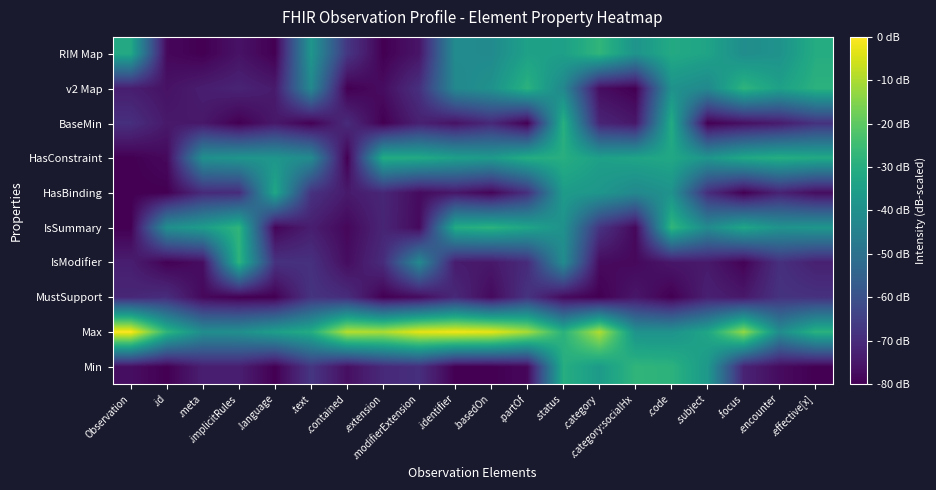

Reading right to left, what are all the values shown in this chart?

Min: .effective[x]=-80.0	.encounter=-77.5	.focus=-72.2	.subject=-37.1	.code=-28.5	.category:socialHx=-27.6	.category=-36.3	.status=-30.1	.partOf=-78.4	.basedOn=-80.0	.identifier=-80.0	.modifierExtension=-69.2	.extension=-70.6	.contained=-76.8	.text=-67.5	.language=-80.0	.implicitRules=-73.3	.meta=-73.2	.id=-80.0	Observation=-77.0
Max: .effective[x]=-28.6	.encounter=-41.2	.focus=-12.7	.subject=-32.9	.code=-39.2	.category:socialHx=-39.0	.category=-9.4	.status=-28.7	.partOf=-10.4	.basedOn=-2.8	.identifier=-1.6	.modifierExtension=-3.0	.extension=-9.8	.contained=-8.7	.text=-30.6	.language=-35.1	.implicitRules=-40.3	.meta=-40.8	.id=-27.5	Observation=0.0
MustSupport: .effective[x]=-68.6	.encounter=-68.2	.focus=-74.8	.subject=-72.9	.code=-80.0	.category:socialHx=-75.0	.category=-80.0	.status=-77.9	.partOf=-68.1	.basedOn=-78.0	.identifier=-70.8	.modifierExtension=-77.7	.extension=-80.0	.contained=-69.7	.text=-68.0	.language=-80.0	.implicitRules=-80.0	.meta=-78.3	.id=-69.7	Observation=-71.3
IsModifier: .effective[x]=-72.9	.encounter=-69.0	.focus=-79.4	.subject=-74.4	.code=-75.2	.category:socialHx=-78.2	.category=-77.6	.status=-41.2	.partOf=-70.1	.basedOn=-74.9	.identifier=-74.0	.modifierExtension=-42.0	.extension=-70.0	.contained=-77.3	.text=-68.7	.language=-68.5	.implicitRules=-27.8	.meta=-77.1	.id=-79.6	Observation=-73.4
IsSummary: .effective[x]=-37.6	.encounter=-38.9	.focus=-32.7	.subject=-41.6	.code=-27.2	.category:socialHx=-78.4	.category=-67.9	.status=-39.4	.partOf=-32.9	.basedOn=-28.5	.identifier=-30.7	.modifierExtension=-78.0	.extension=-71.7	.contained=-78.5	.text=-73.4	.language=-78.9	.implicitRules=-27.5	.meta=-35.7	.id=-40.1	Observation=-80.0
HasBinding: .effective[x]=-77.4	.encounter=-72.4	.focus=-80.0	.subject=-69.6	.code=-39.1	.category:socialHx=-42.4	.category=-37.8	.status=-36.2	.partOf=-69.1	.basedOn=-79.0	.identifier=-75.1	.modifierExtension=-77.8	.extension=-71.3	.contained=-74.3	.text=-68.3	.language=-32.4	.implicitRules=-70.1	.meta=-70.4	.id=-80.0	Observation=-80.0
HasConstraint: .effective[x]=-31.4	.encounter=-29.9	.focus=-31.9	.subject=-37.9	.code=-32.2	.category:socialHx=-33.2	.category=-34.7	.status=-29.9	.partOf=-30.1	.basedOn=-36.4	.identifier=-34.6	.modifierExtension=-31.3	.extension=-30.7	.contained=-80.0	.text=-41.6	.language=-38.0	.implicitRules=-38.1	.meta=-39.8	.id=-78.1	Observation=-80.0
BaseMin: .effective[x]=-68.6	.encounter=-74.1	.focus=-76.8	.subject=-80.0	.code=-30.8	.category:socialHx=-75.0	.category=-71.8	.status=-29.2	.partOf=-80.0	.basedOn=-70.9	.identifier=-76.2	.modifierExtension=-72.8	.extension=-80.0	.contained=-70.2	.text=-79.9	.language=-74.7	.implicitRules=-80.0	.meta=-74.8	.id=-74.6	Observation=-69.1
v2 Map: .effective[x]=-28.8	.encounter=-34.5	.focus=-28.0	.subject=-42.3	.code=-39.2	.category:socialHx=-80.0	.category=-77.2	.status=-42.9	.partOf=-28.7	.basedOn=-39.3	.identifier=-42.6	.modifierExtension=-68.8	.extension=-77.3	.contained=-80.0	.text=-42.3	.language=-74.3	.implicitRules=-72.1	.meta=-73.5	.id=-76.1	Observation=-73.4
RIM Map: .effective[x]=-30.5	.encounter=-39.1	.focus=-40.8	.subject=-33.5	.code=-31.3	.category:socialHx=-38.5	.category=-27.5	.status=-34.8	.partOf=-34.4	.basedOn=-41.8	.identifier=-41.3	.modifierExtension=-75.4	.extension=-80.0	.contained=-67.2	.text=-37.8	.language=-80.0	.implicitRules=-76.0	.meta=-80.0	.id=-78.3	Observation=-31.7